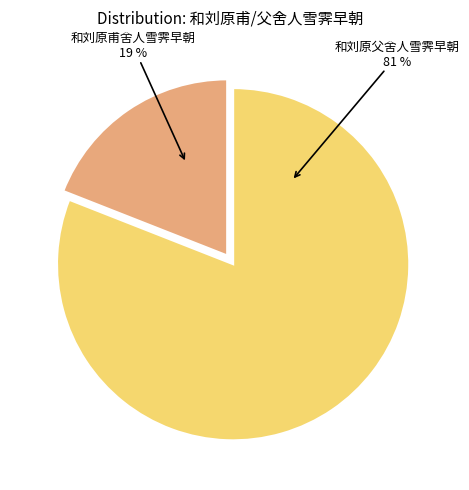

Which category accounts for the majority?

和刘原父舍人雪霁早朝